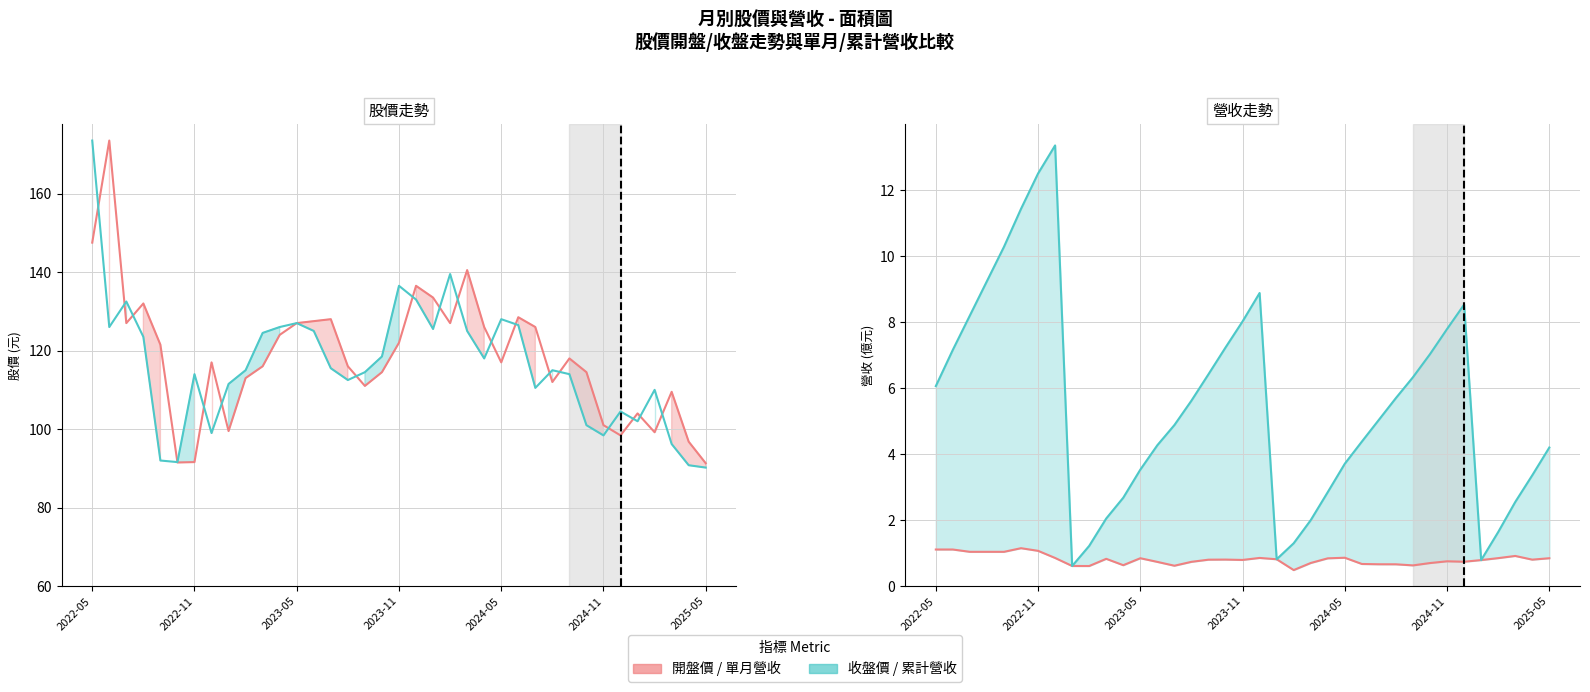

How many times do 收盤價 and 開盤價 cross each other?

18